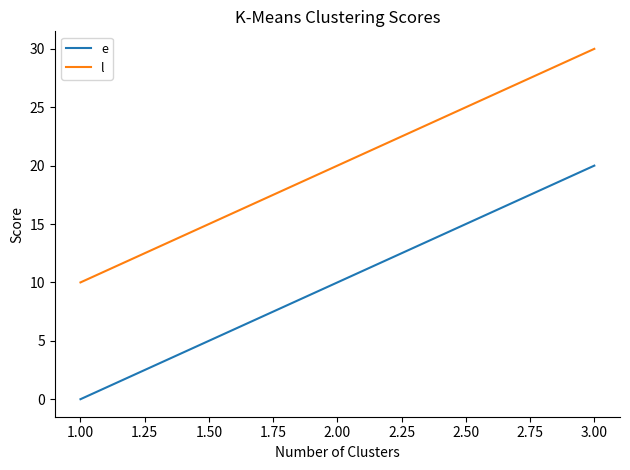

What is the spread (max minus min) of values at 1.00?

10